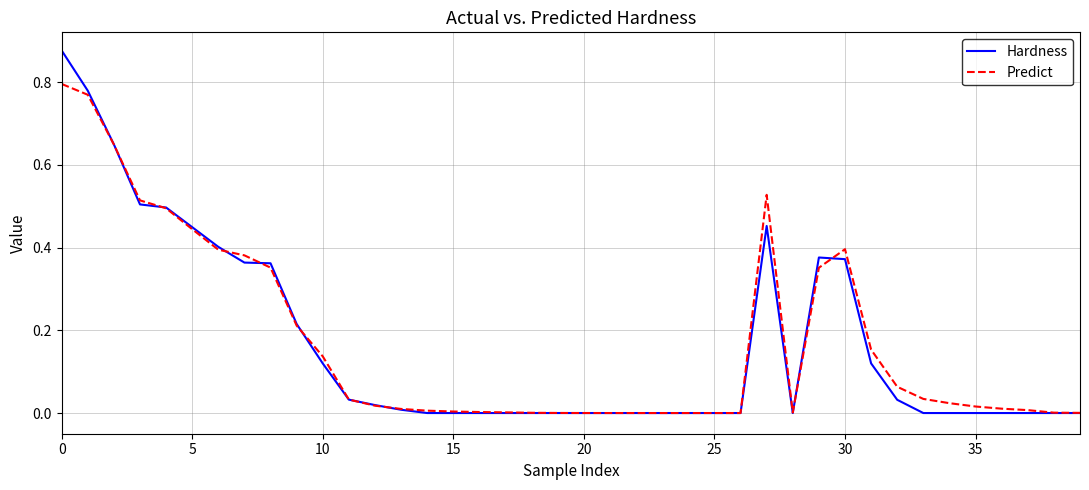

List the series in order of their peak value, lowest first.

Predict, Hardness